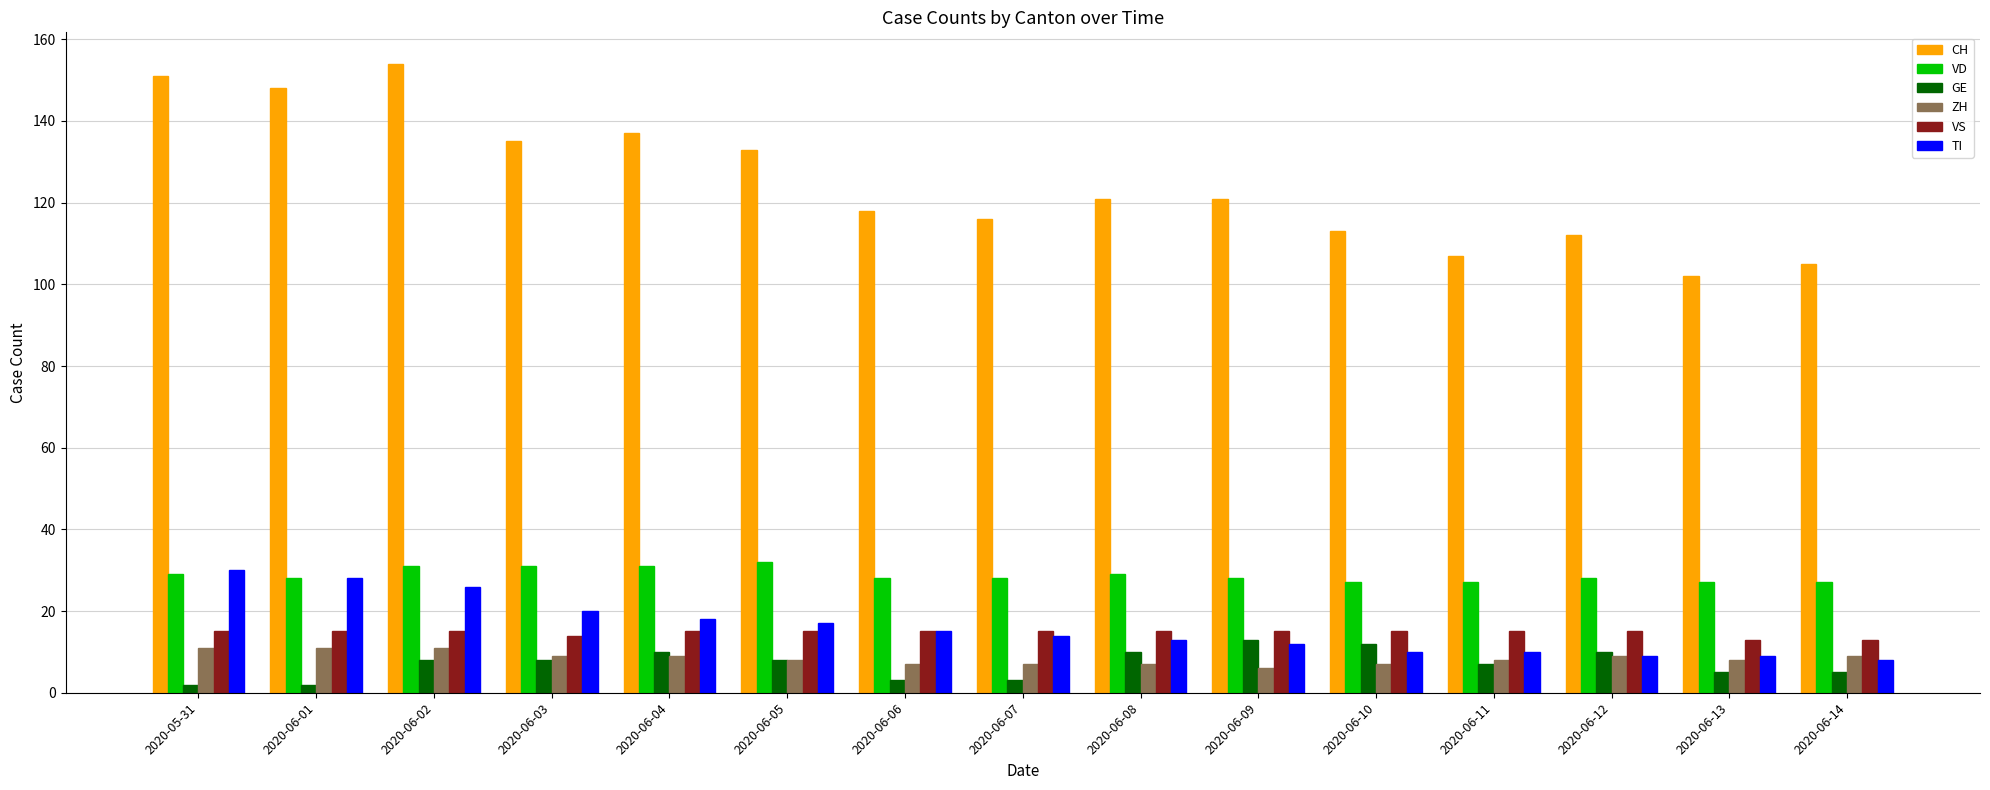

True or false: CH has a value of 121 at 2020-06-09.

True